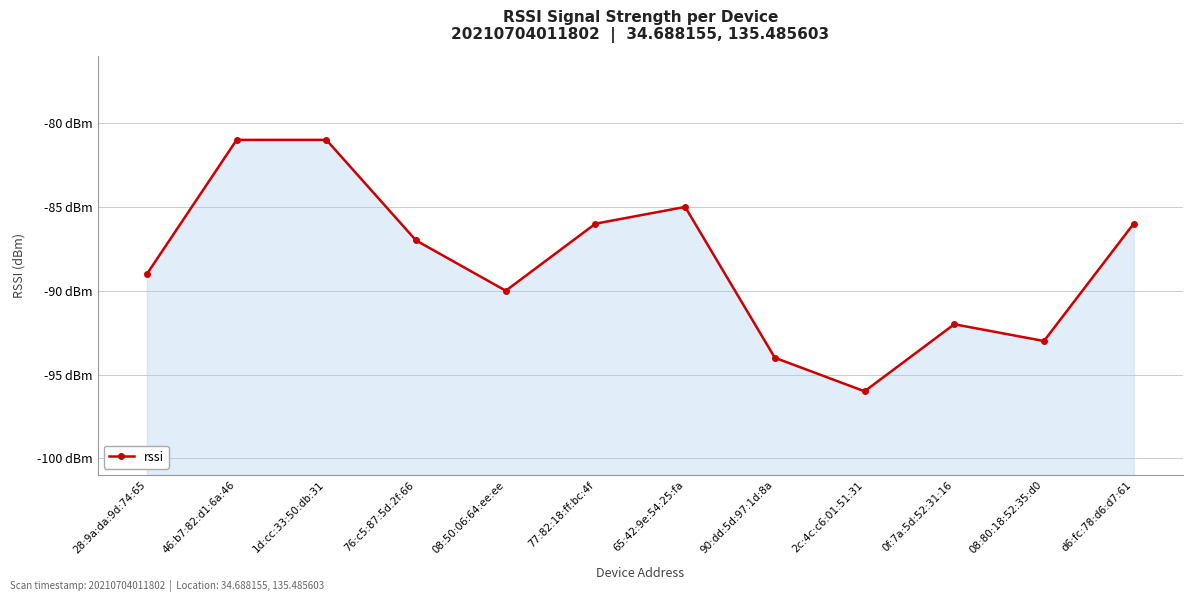

What is the smallest value displayed?

-96